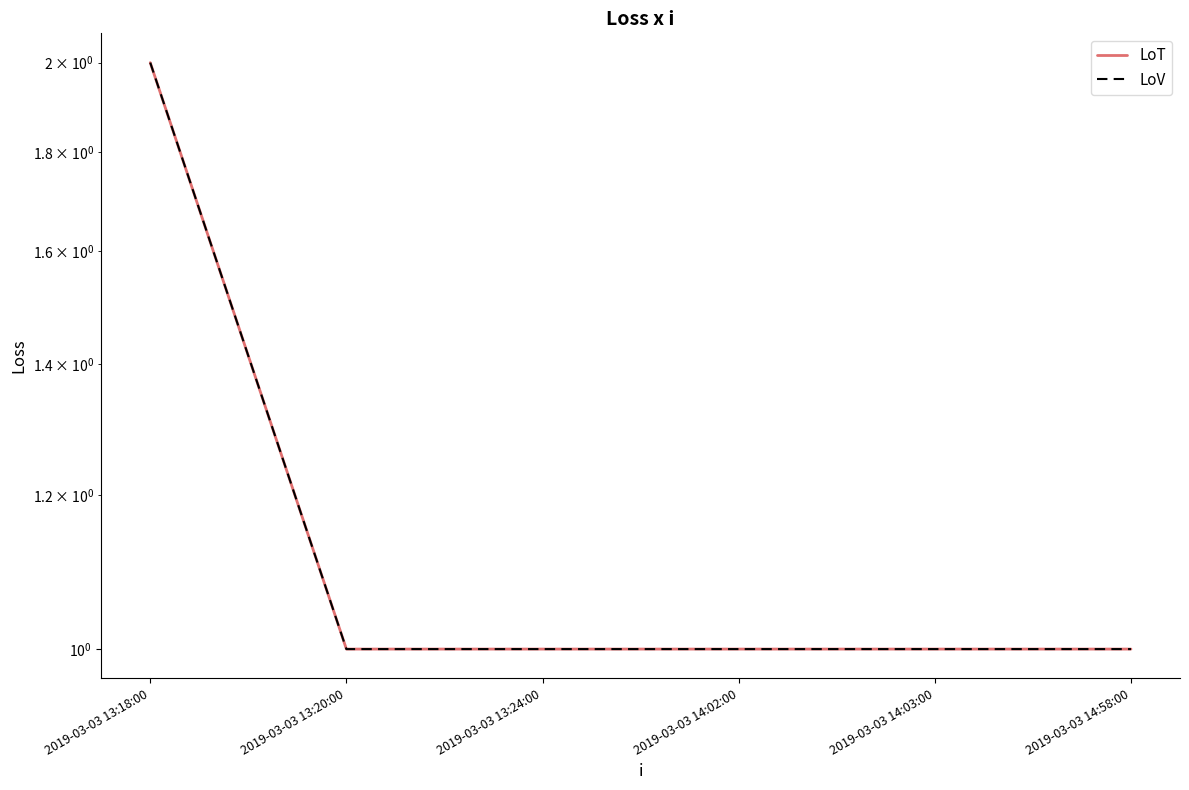

True or false: LoT and LoV intersect in this chart.

False